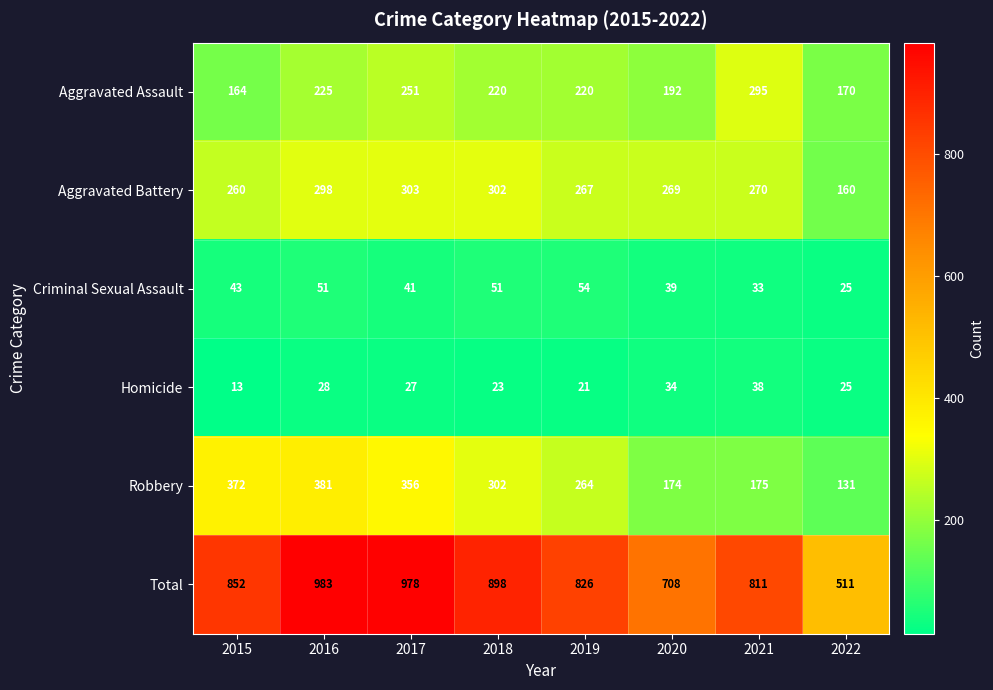

At which category does the chart reach its minimum across all series?

2015